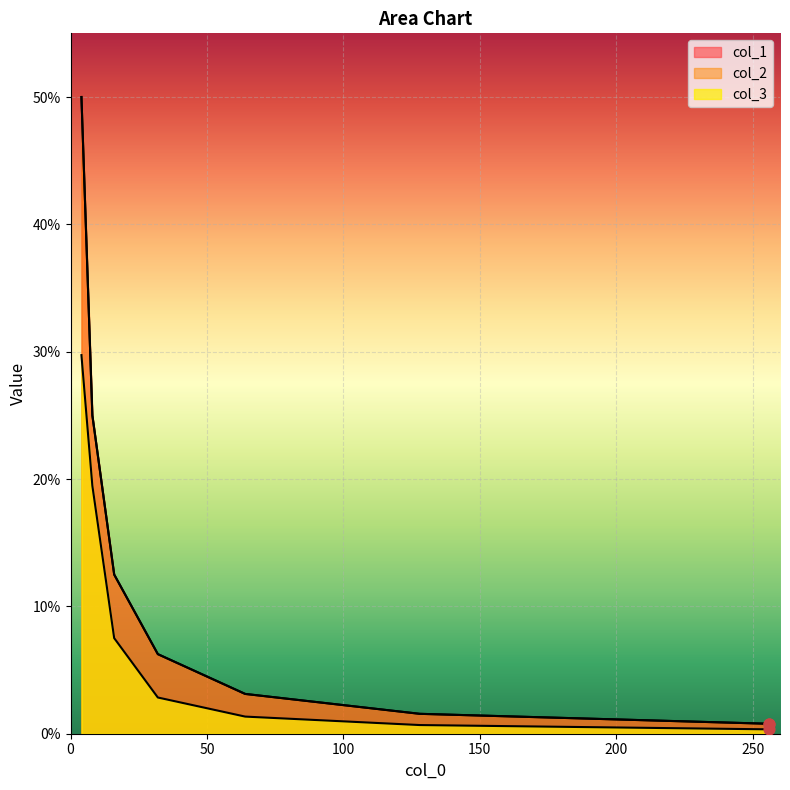

Is the value of col_1 at 16 greater than the value of col_2 at 32?

Yes